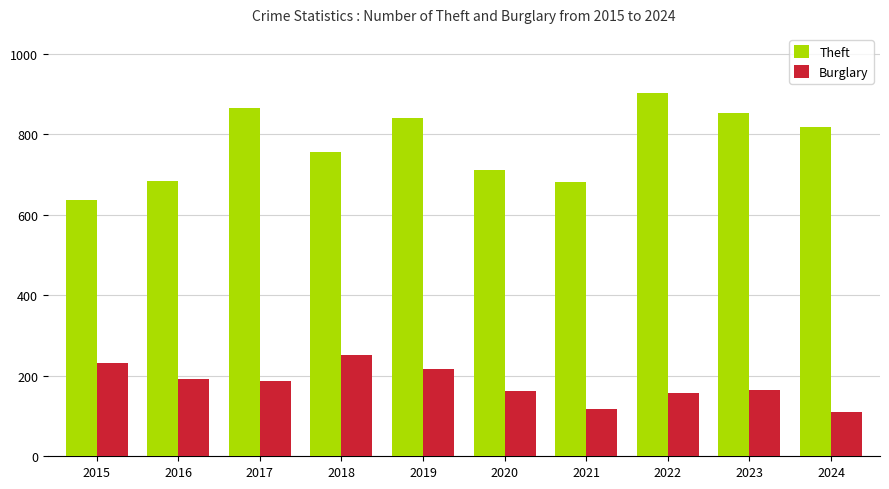

List the series in order of their peak value, lowest first.

Burglary, Theft